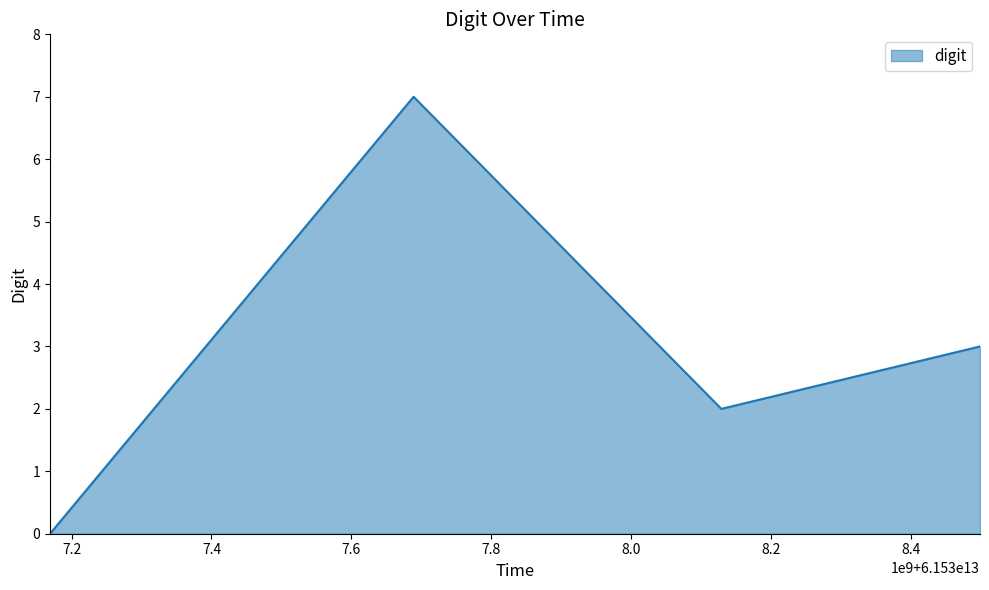

True or false: the data has more than 1 interior local peaks.

False